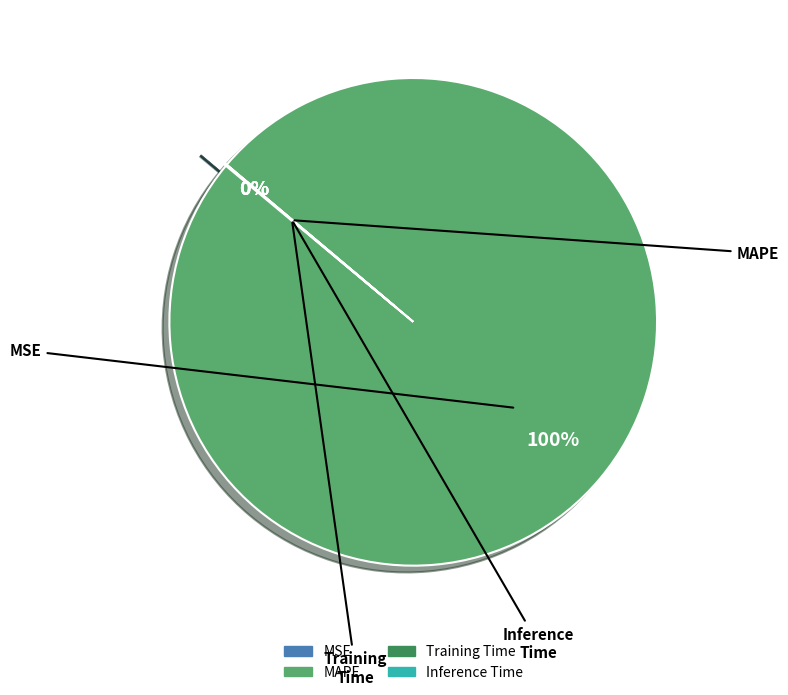

True or false: MAPE accounts for 100% of the total.

True